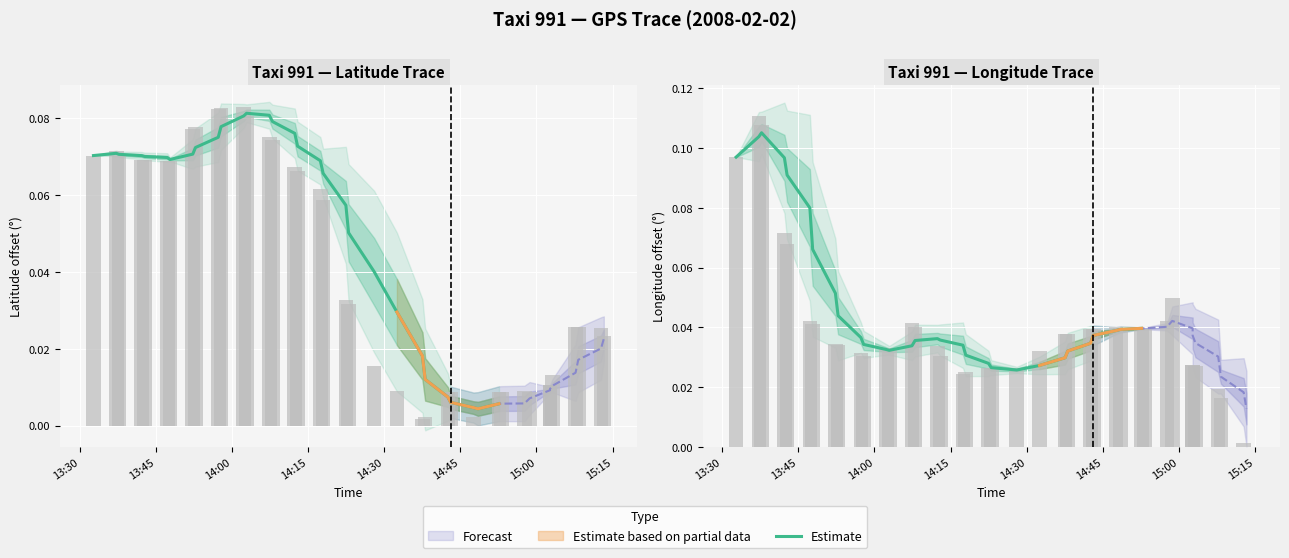

Reading left to right, what are all the values shown in this chart?

0.1	0.1	0.1	0.1	0.1	0.1	0.1	0.1	0.0	0.0	0.0	0.0	0.0	0.0	0.0	0.0	0.0	0.0	0.0	0.0	0.0	0.0	0.0	0.0	0.0	0.0	0.0	0.0	0.0	0.0